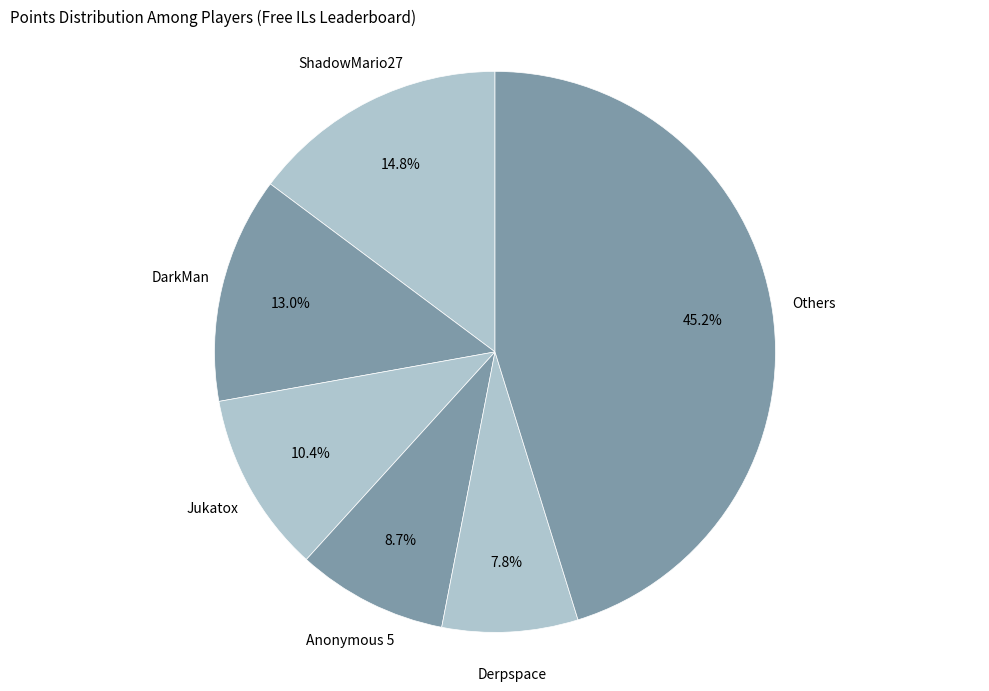

Count the number of slices in the pie.

6